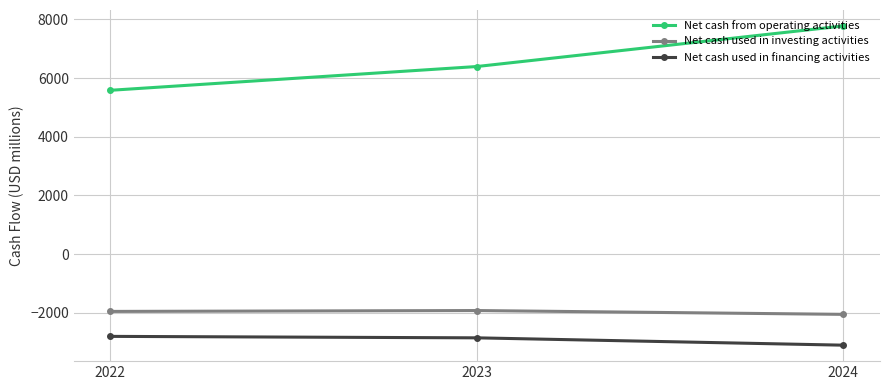

Is this an area chart (filled region under the line)?

No